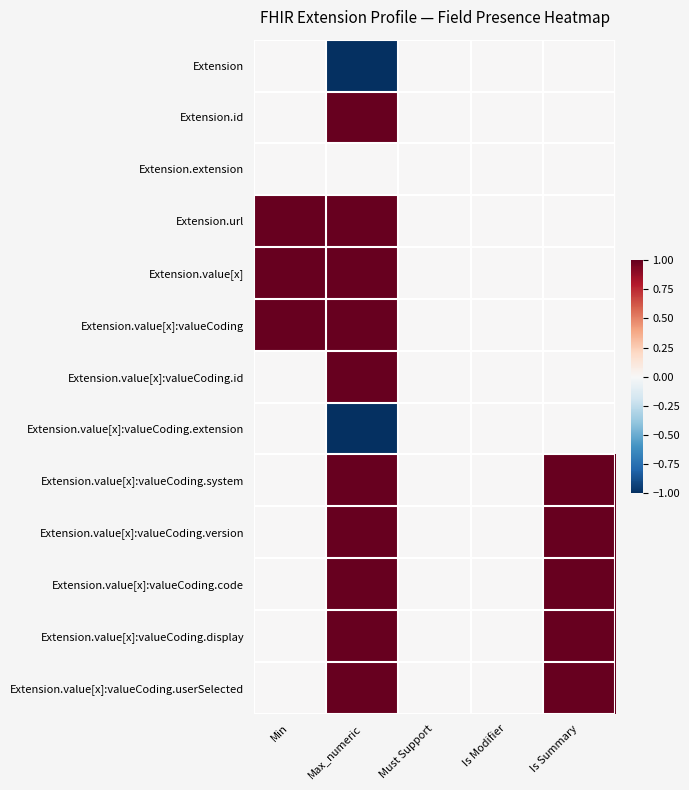

Which has a higher value, Is Modifier or Min?

Is Modifier